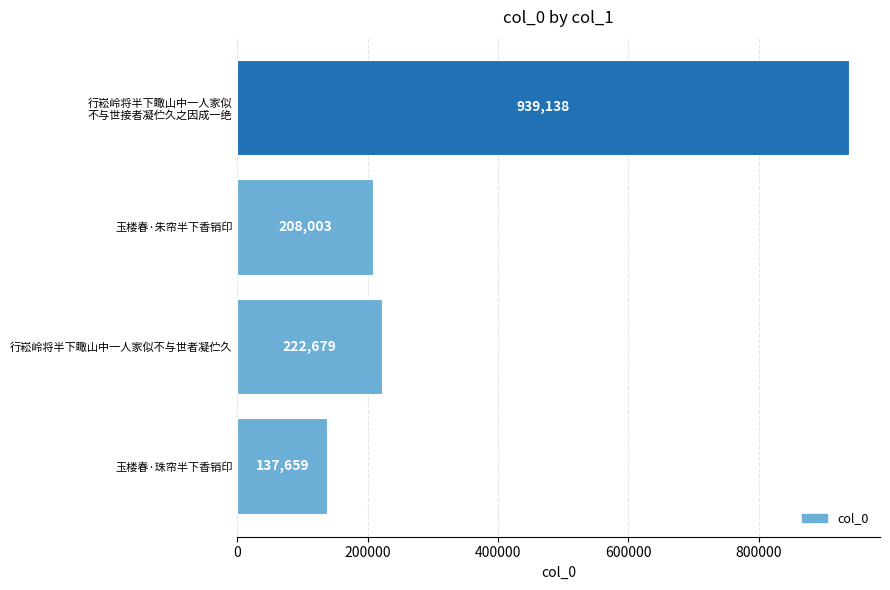

Read the value at 行崧岭将半下瞰山中一人家似不与世者凝伫久.

222679